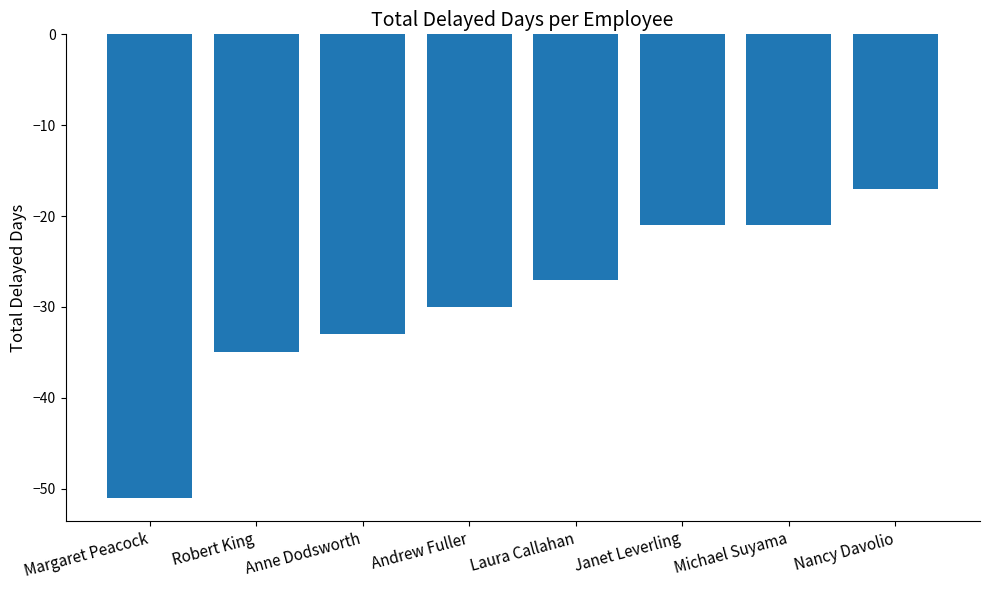

What is the smallest value displayed?

-51